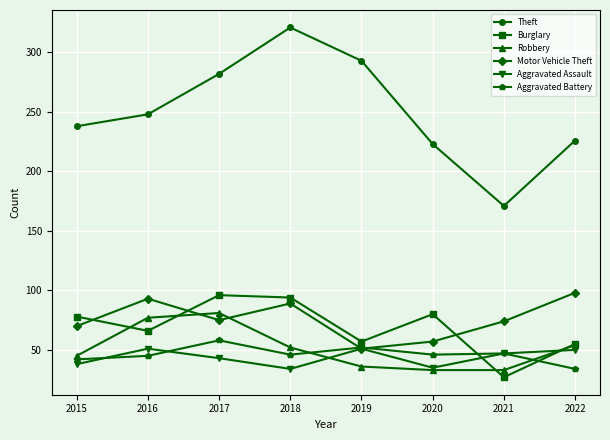

What is the value of the Motor Vehicle Theft point at the 1st from the left?

70